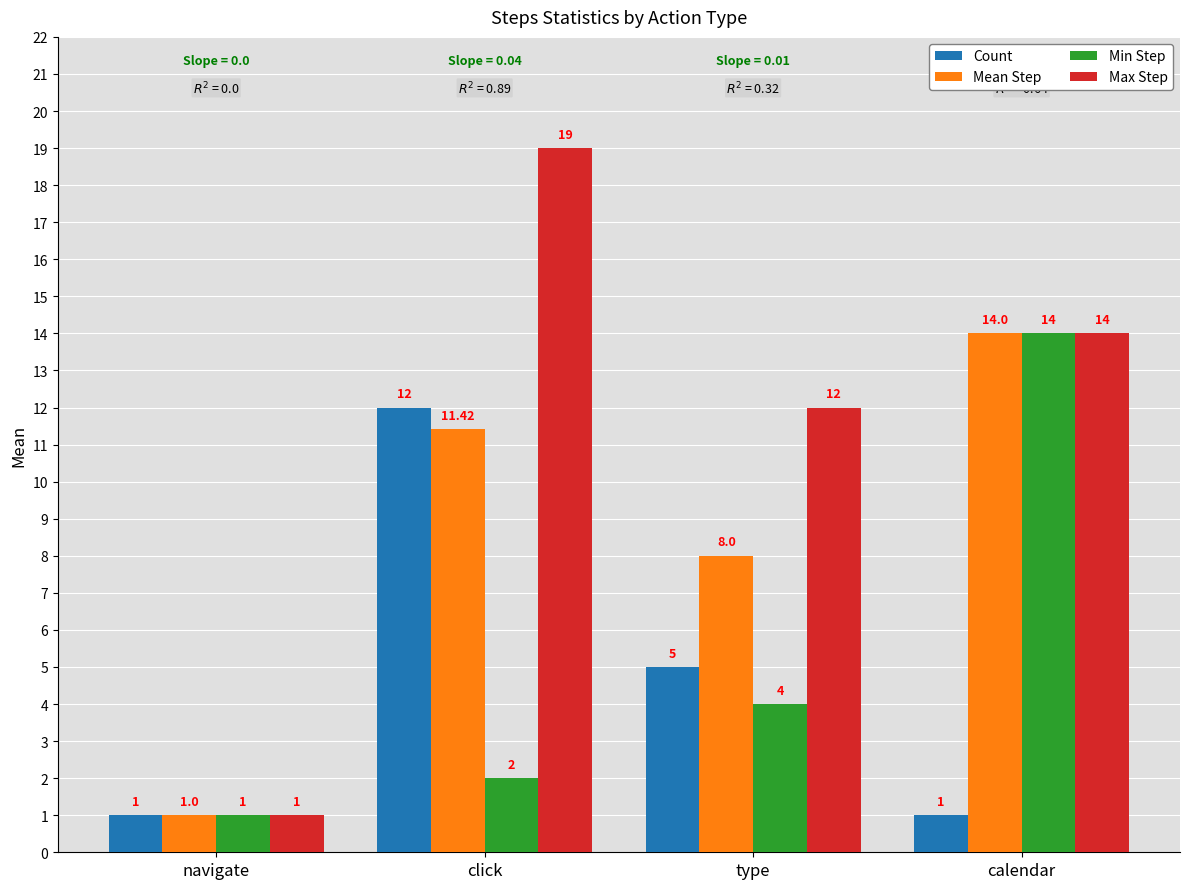

The value of Min Step at calendar is 14.0. True or false?

True